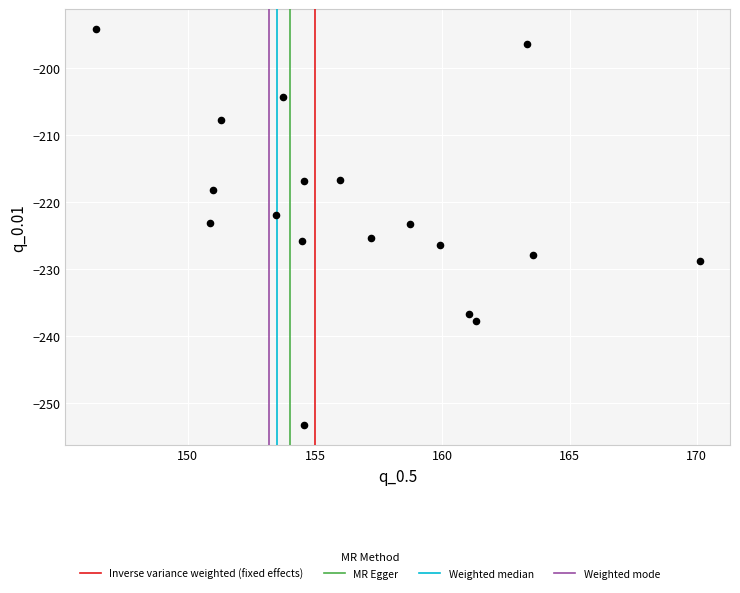

What is the range of X values (max minus min)?

23.7